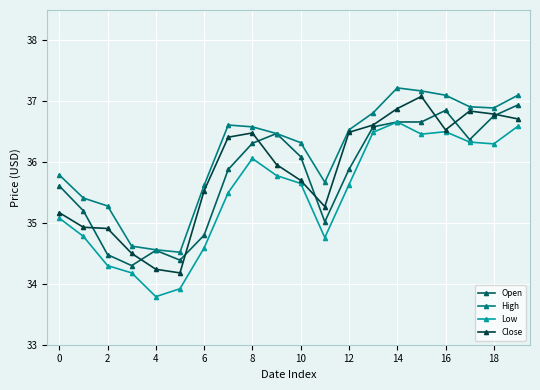

True or false: High has more than 2 interior local peaks.

False